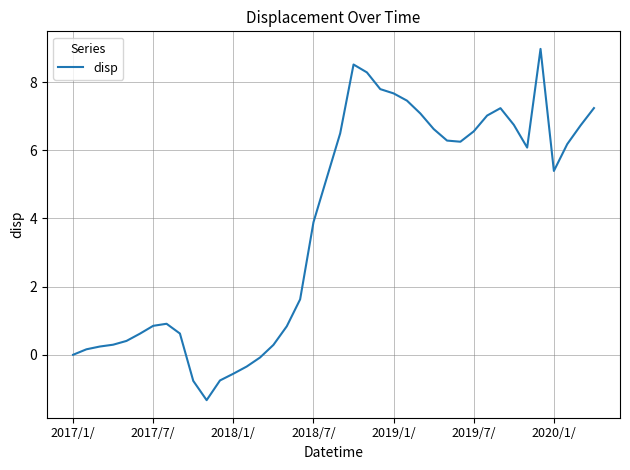

What is the greatest value displayed?

9.0